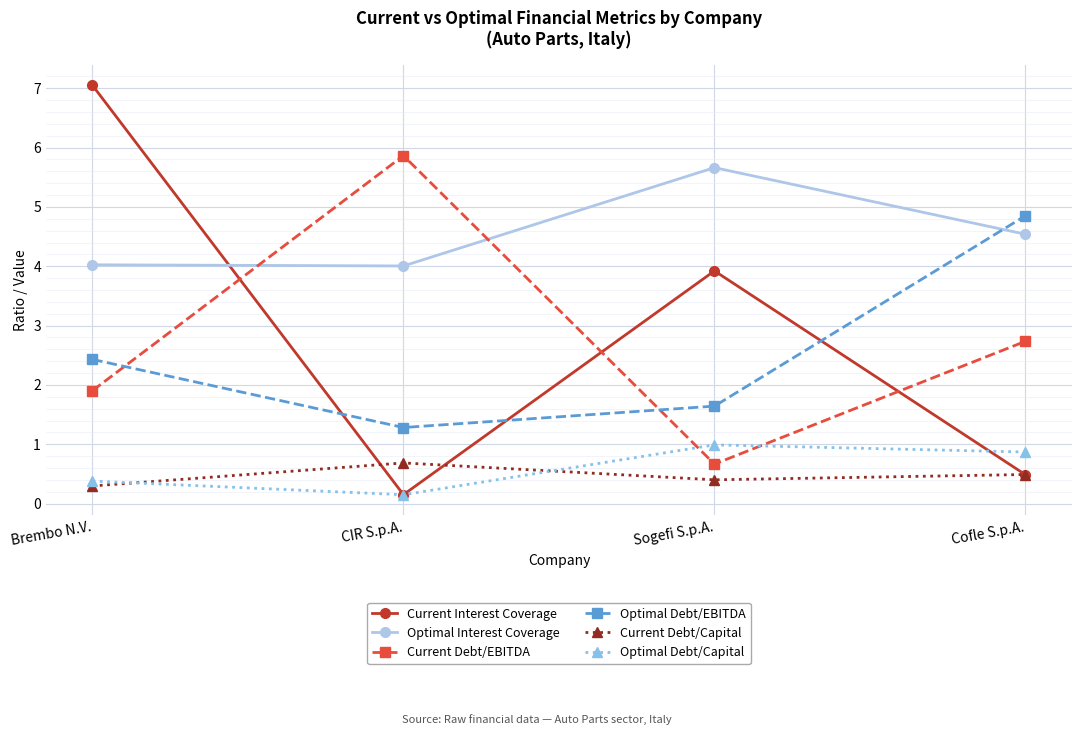

Where is Optimal Debt/Capital nearest to the value 0?

CIR S.p.A.